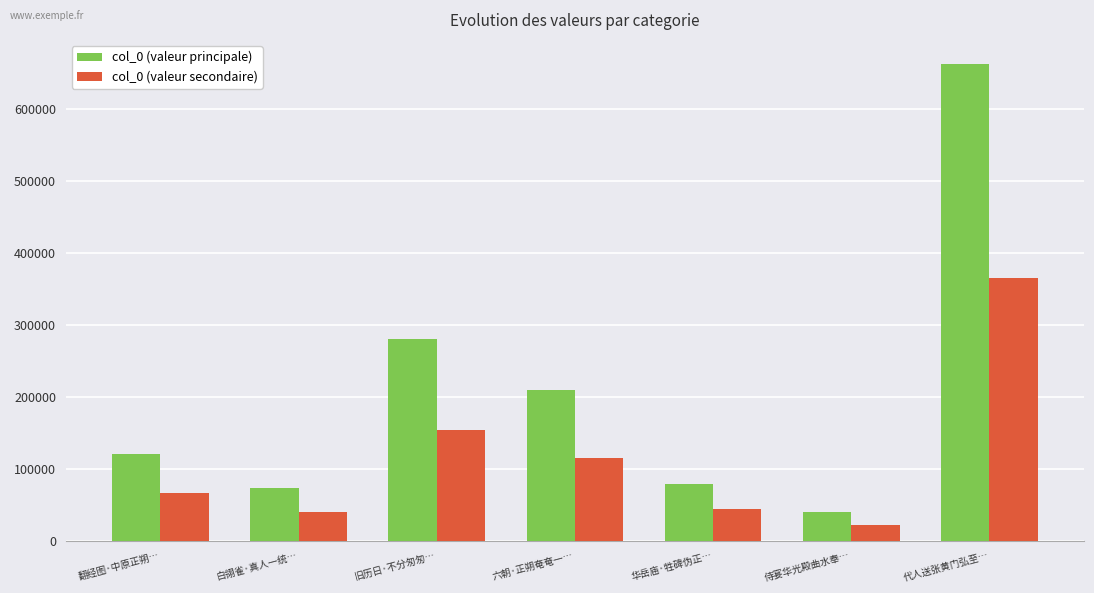

The value of col_0 (valeur principale) at 代人送张黄门弘至… is 663128.0. True or false?

True